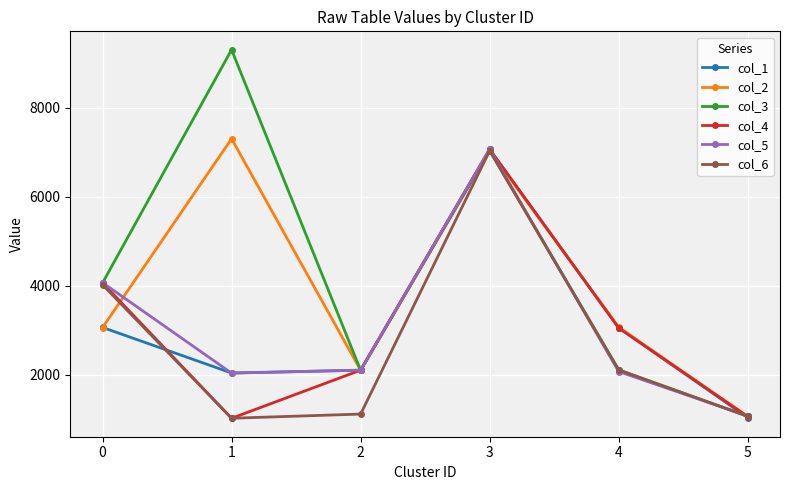

What are all the series names shown in the legend?

col_1, col_2, col_3, col_4, col_5, col_6